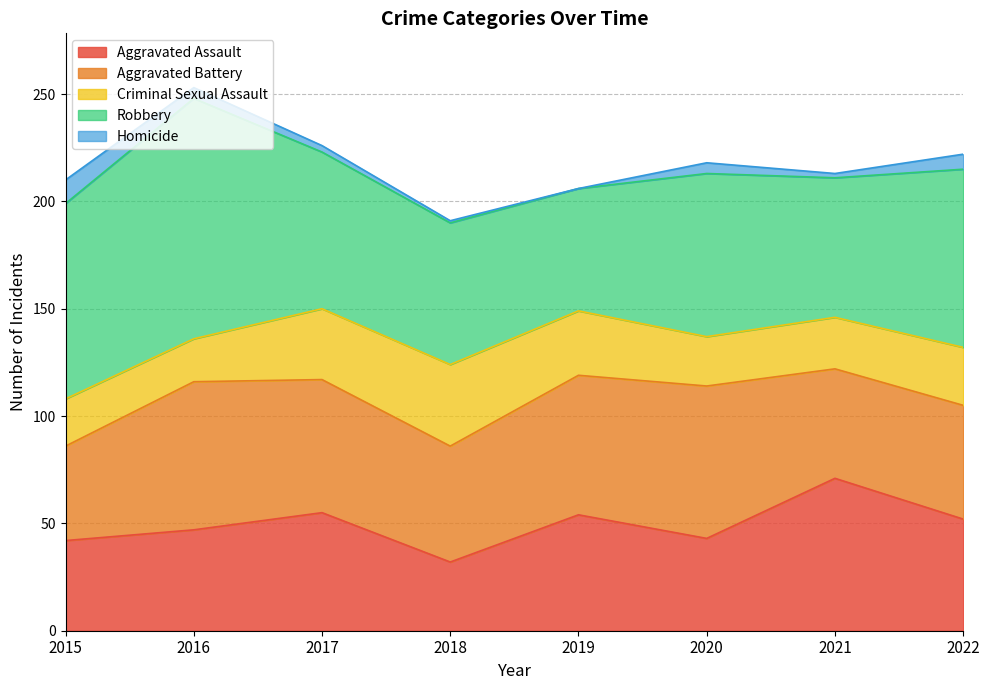

What is the total value across all series at 2015?

210